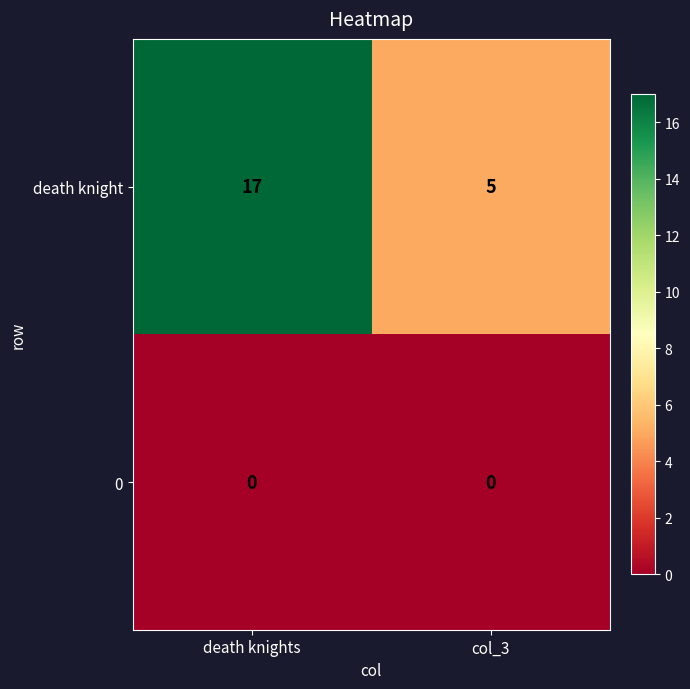

Between death knights and col_3, which series saw the biggest shift?

death knight